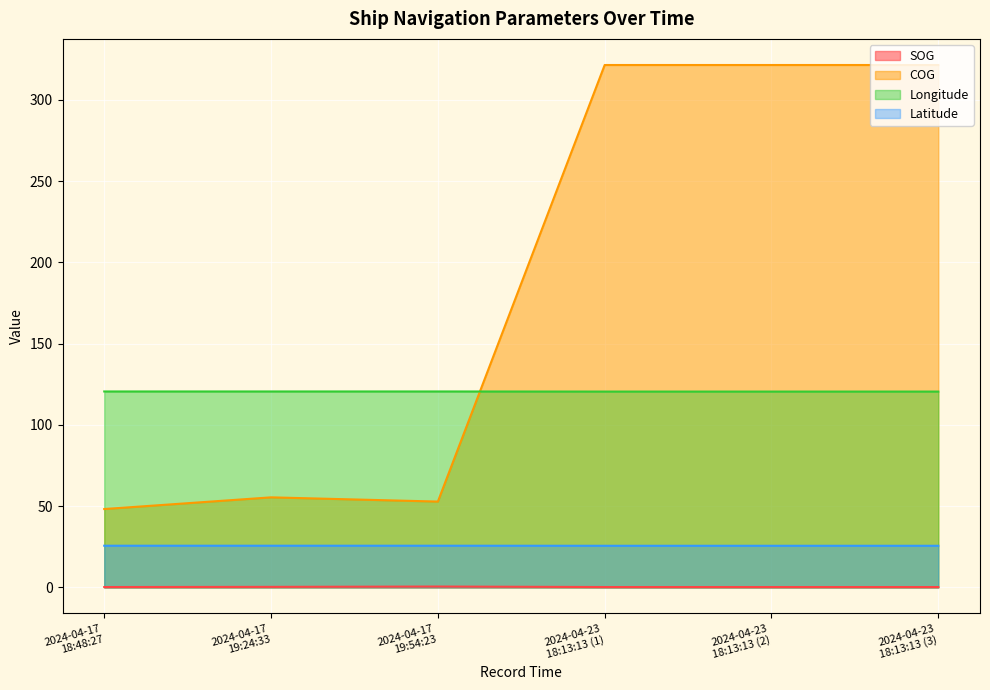

True or false: Longitude and COG cross at least once.

True